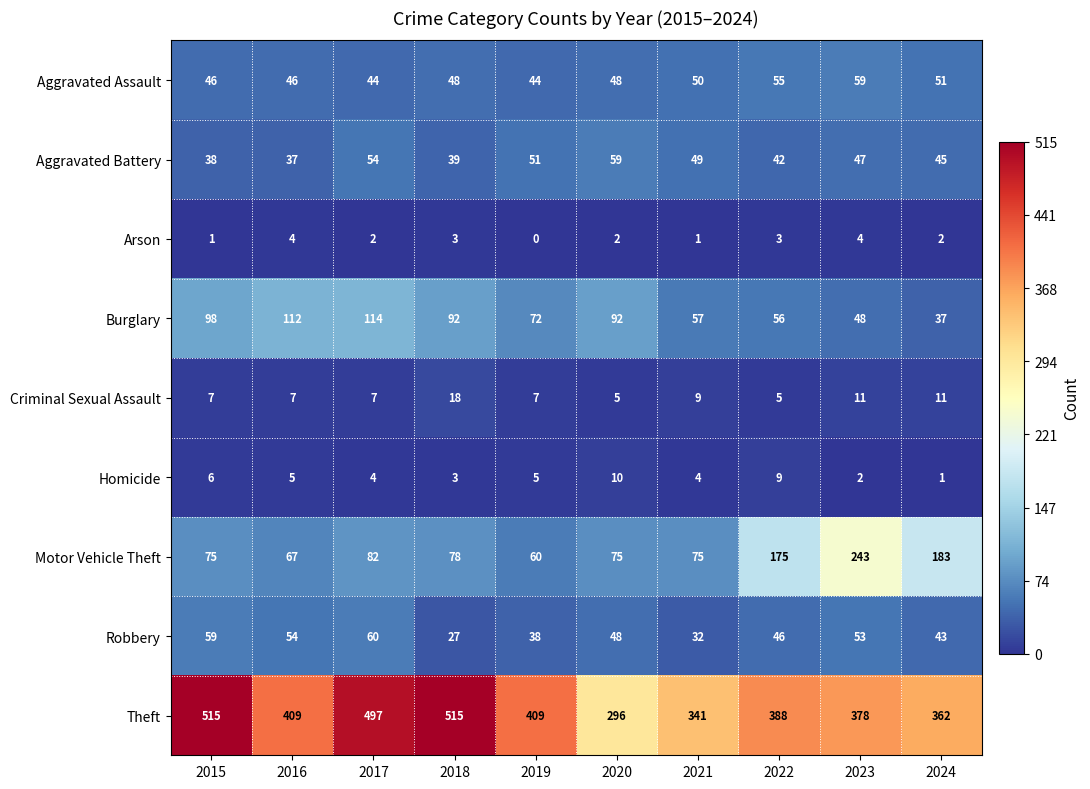

Which series has the largest total across all categories?

Theft